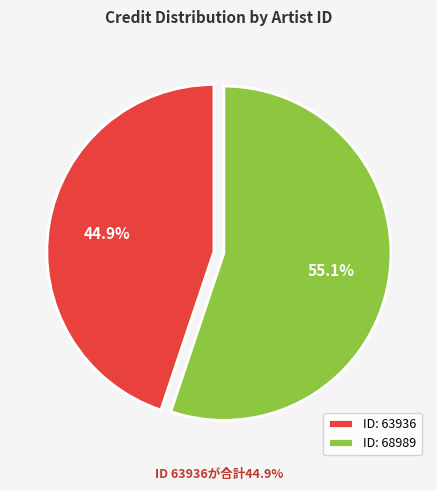

What is the majority slice?

ID: 68989